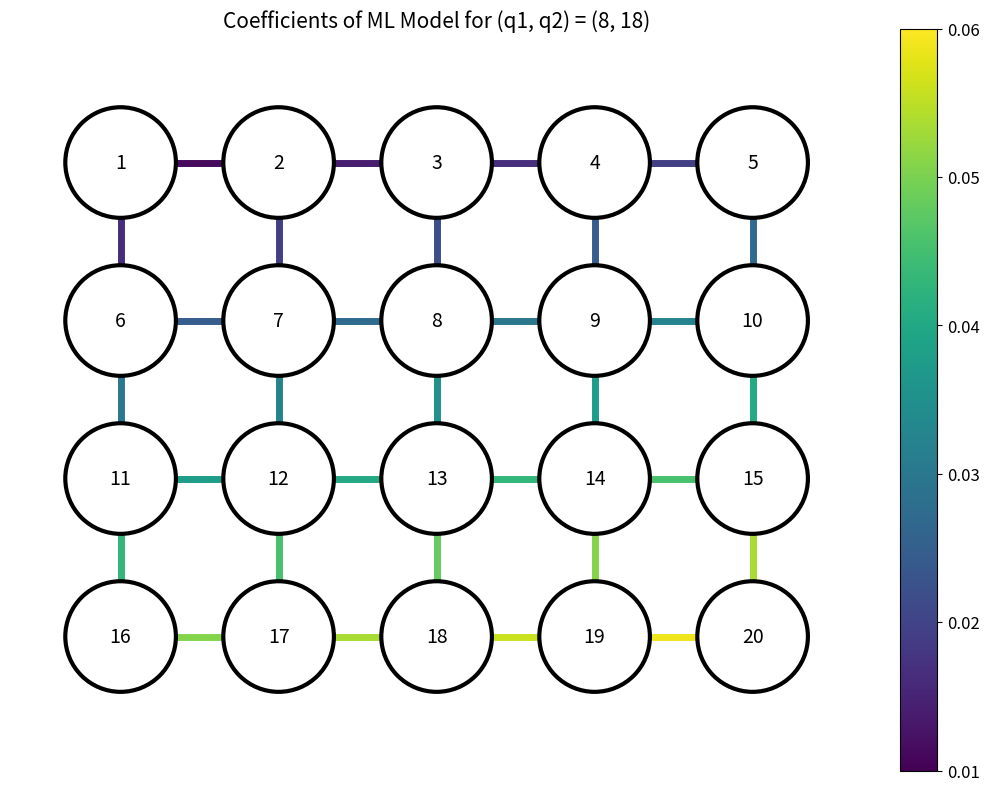

How many data points does each series have?

2